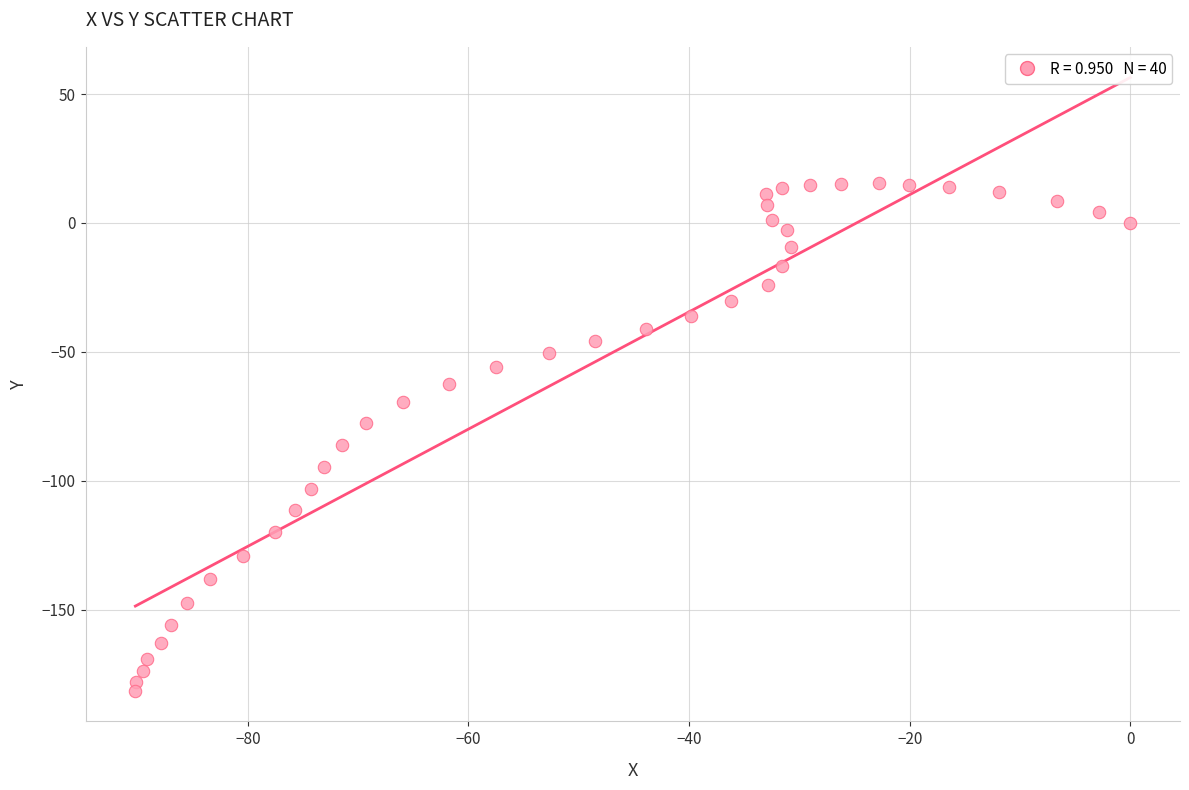

What is the range of X values (max minus min)?

90.2